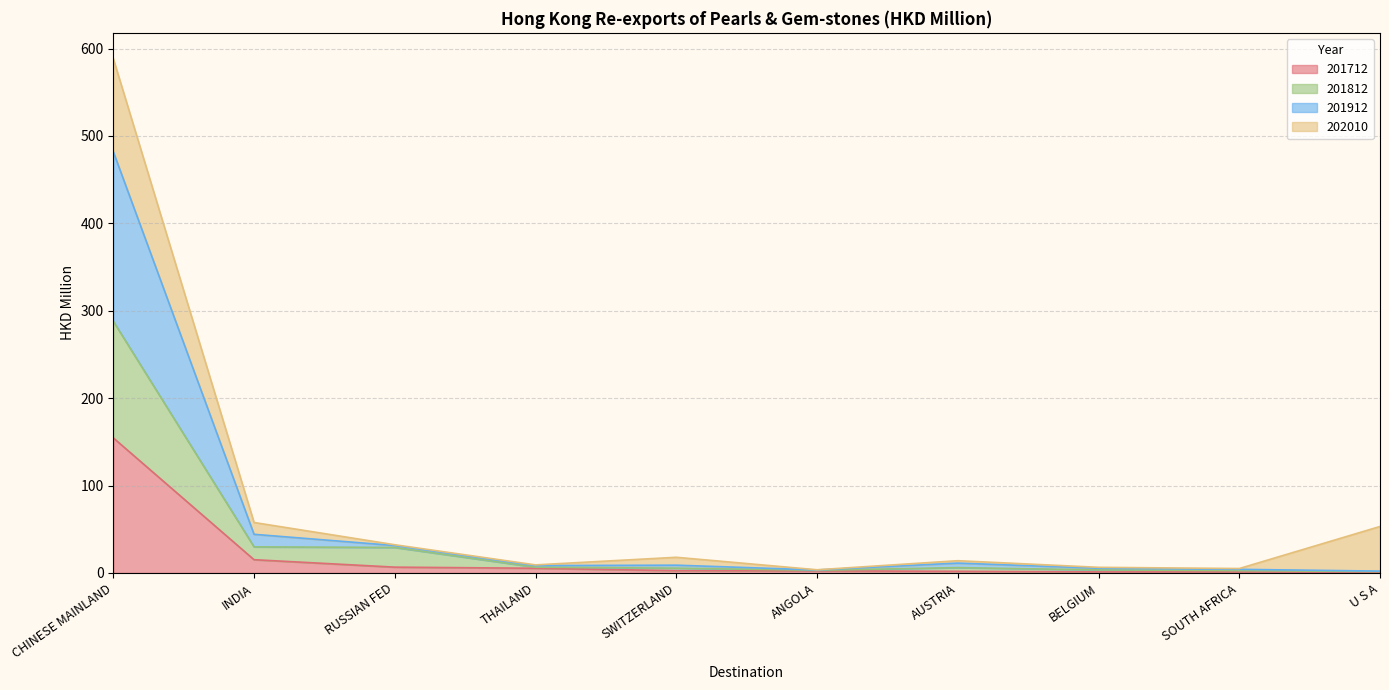

What is the label of the 10th point from the left?

U S A